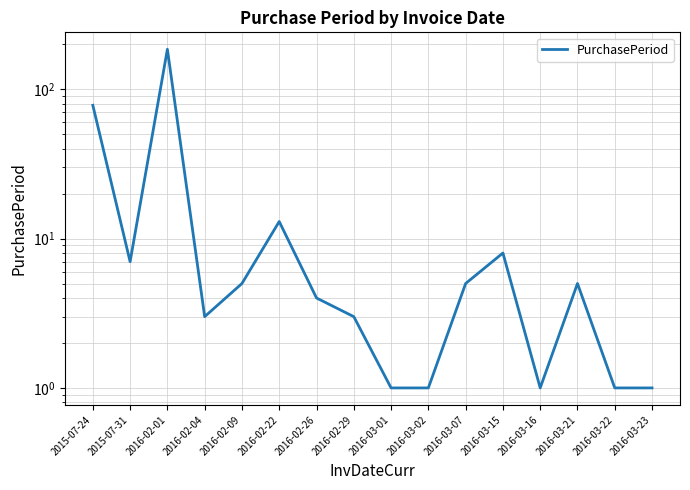

What is the ratio of the value at 2016-03-22 to the value at 2015-07-31?

0.1